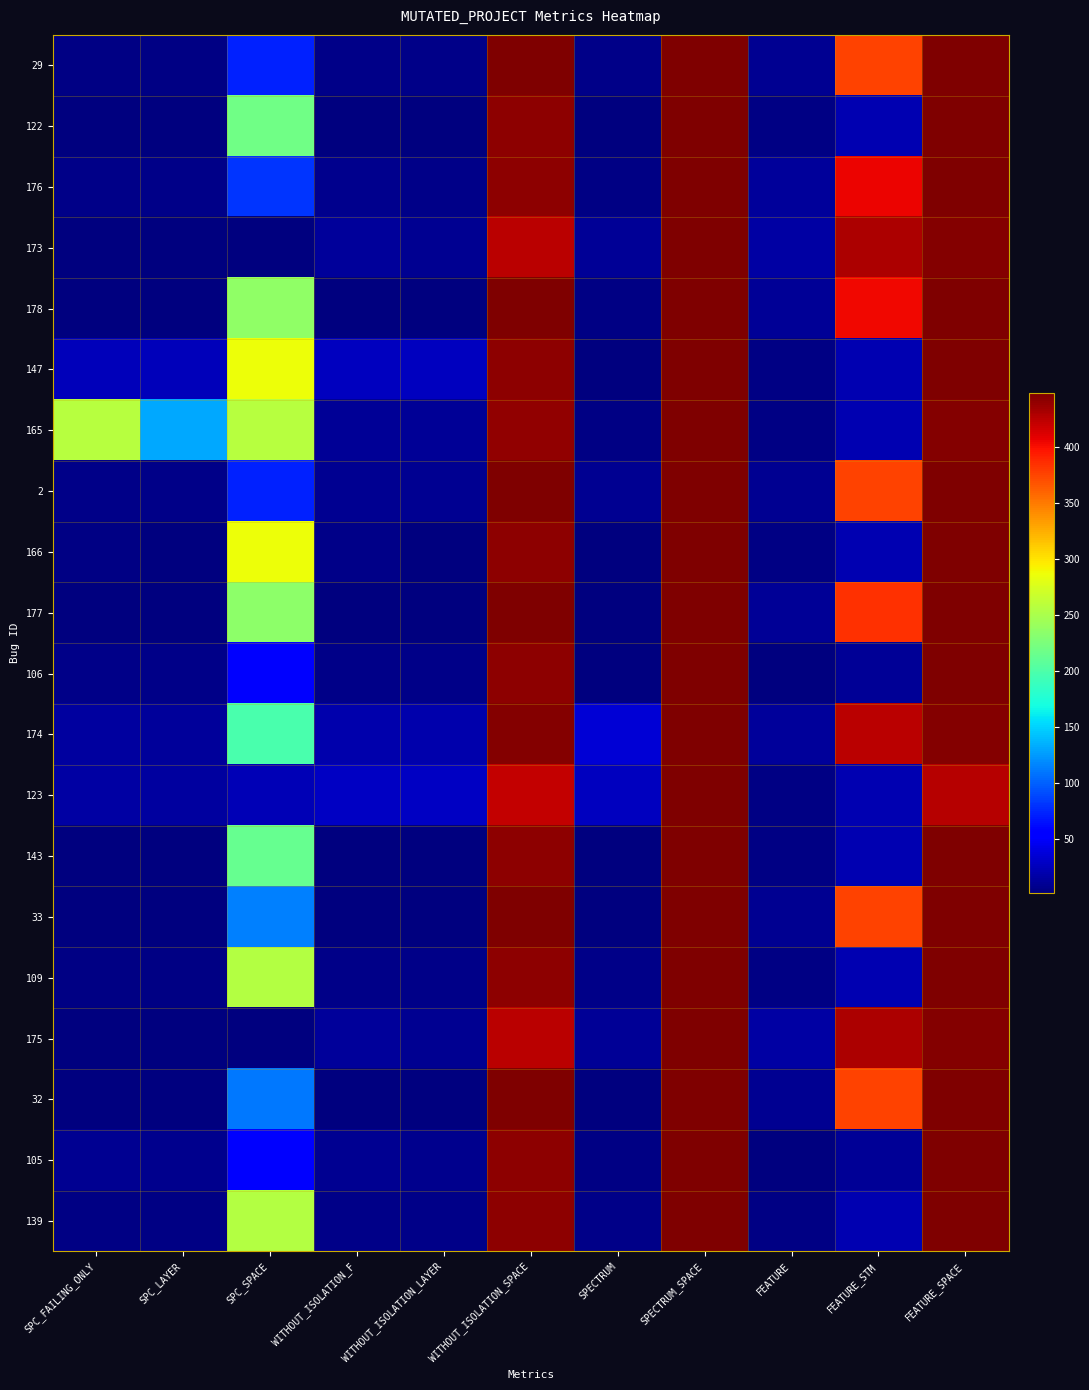

What is the total value across all series at FEATURE_STM?

4171